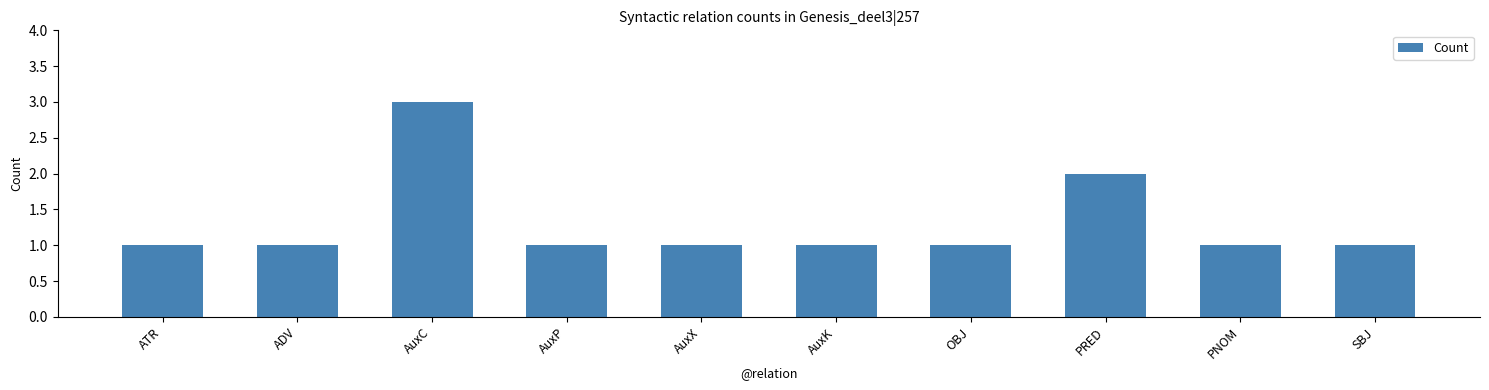

What is the average value?

1